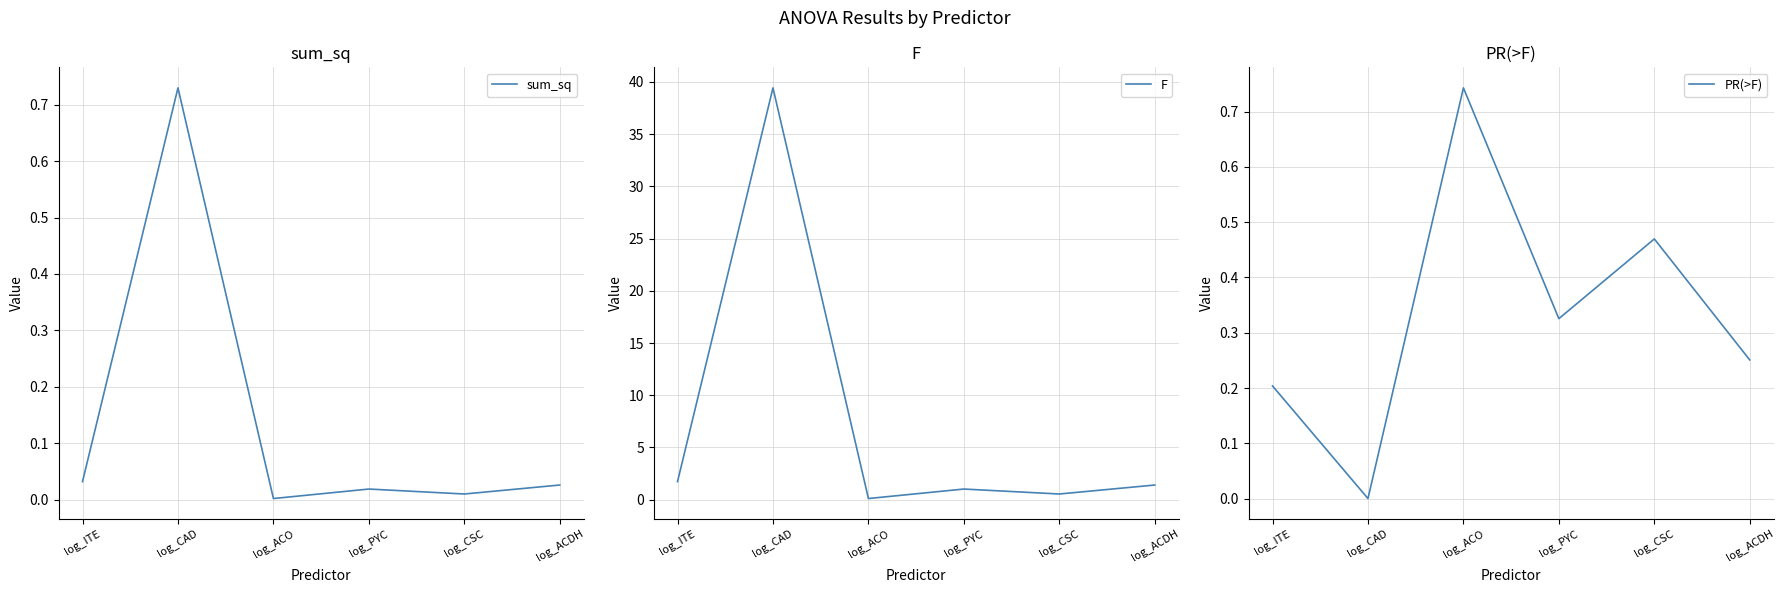

True or false: PR(>F) and sum_sq cross at least once.

True